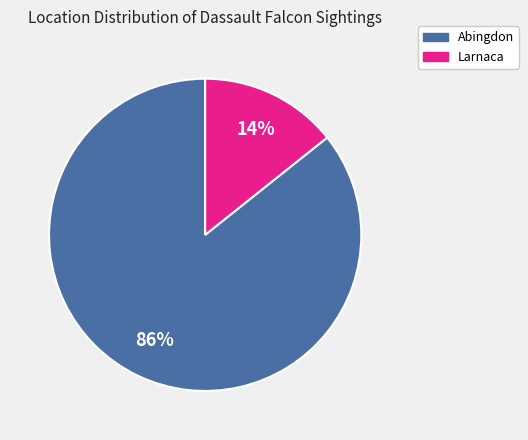

Combined, do Larnaca and Abingdon account for over 50%?

Yes